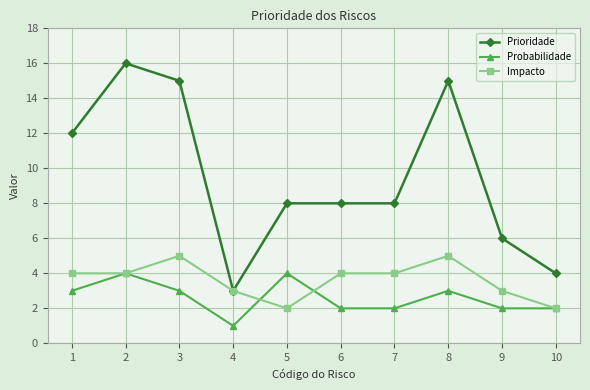

How many lines are shown in the chart?

3